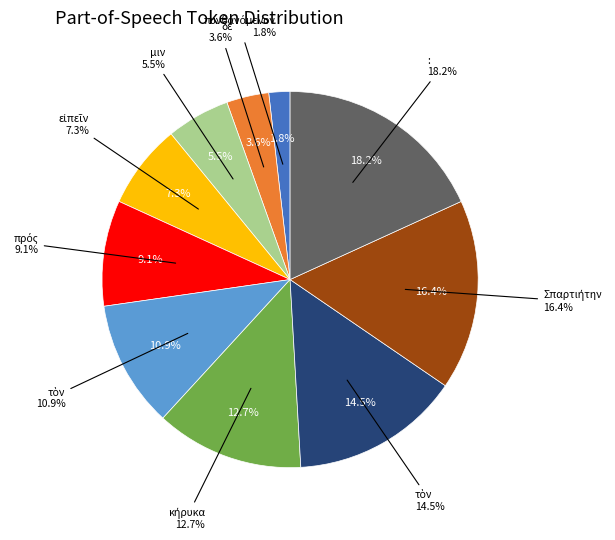

To the nearest percent, what is the difference between the largest and smallest slice percentages?

16%